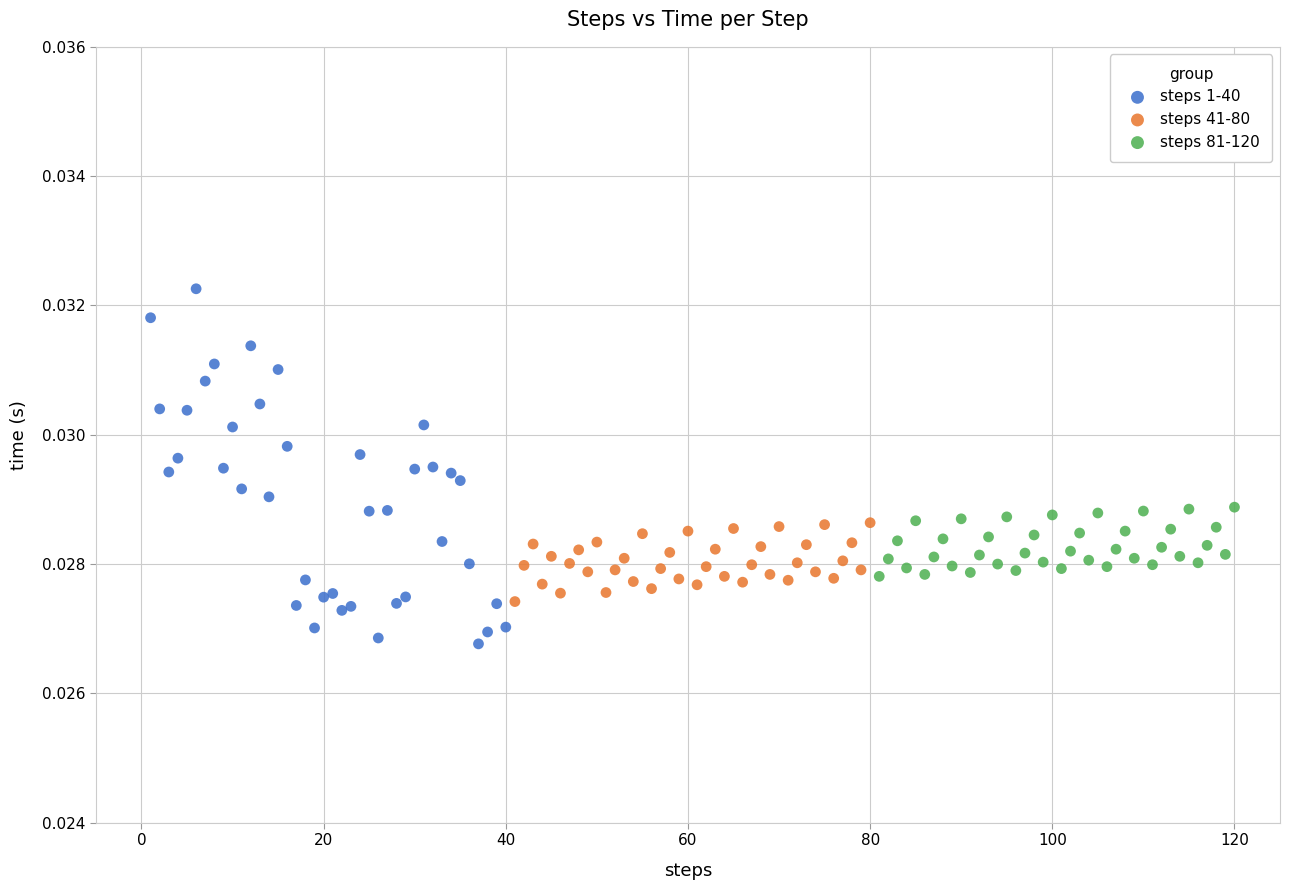

Which series reaches the maximum Y coordinate?

steps 1-40